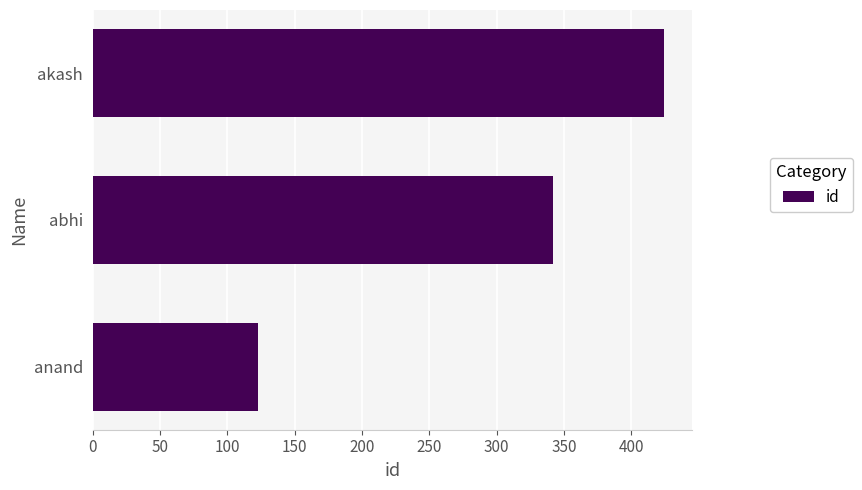

Reading bottom to top, list all the values displayed in this chart.

anand=123	abhi=342	akash=424